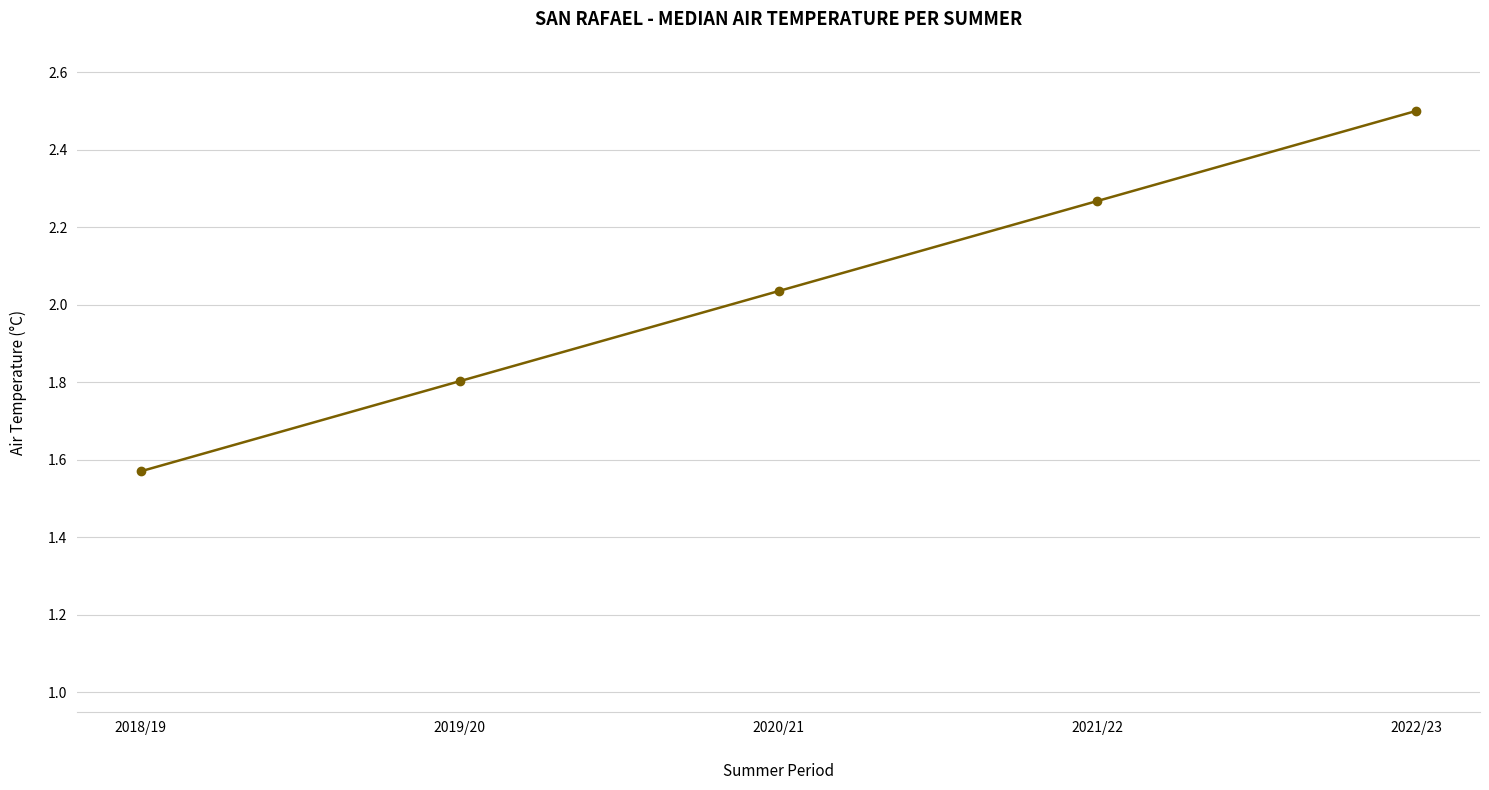

Count the number of categories in the chart.

5